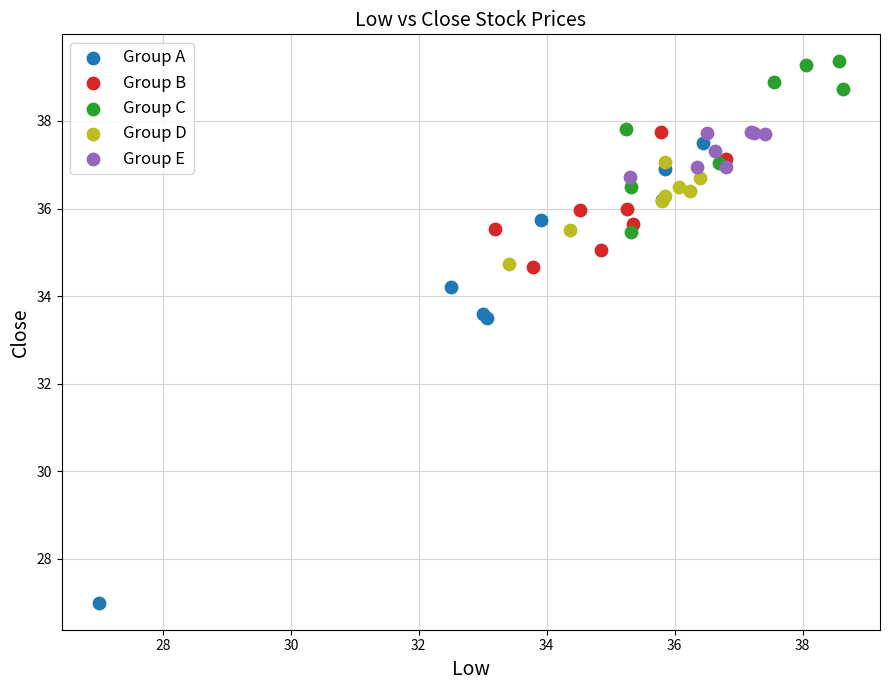

Which series contains the lowest Y value?

Group A